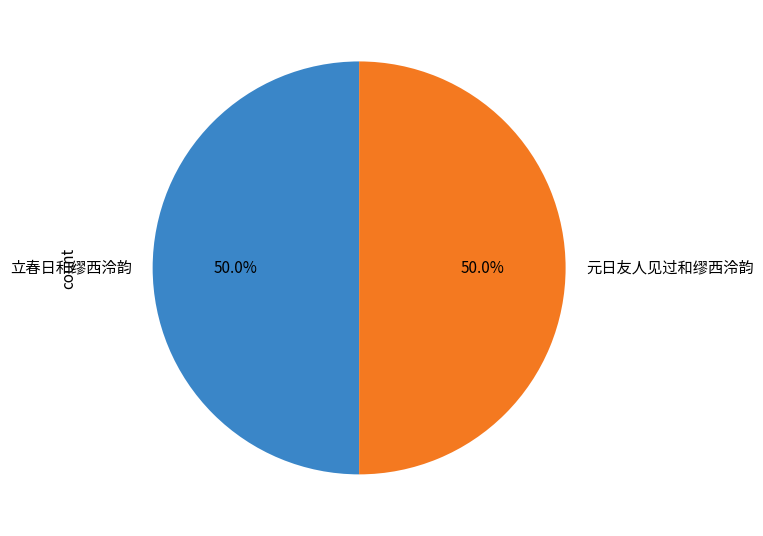

Approximately how many times larger is the value at 元日友人见过和缪西泠韵 compared to 立春日和缪西泠韵?

1.0